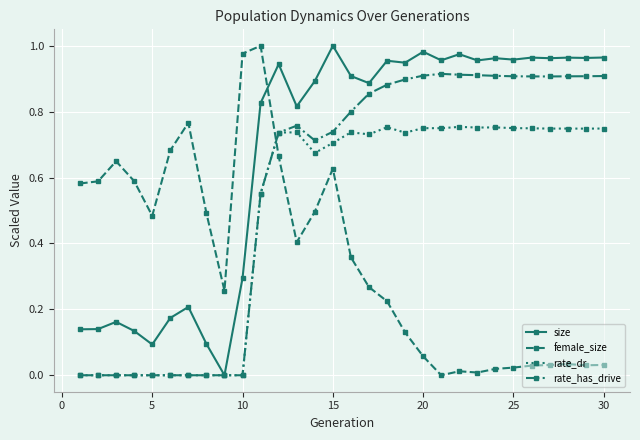

Which series has the largest total across all categories?

size